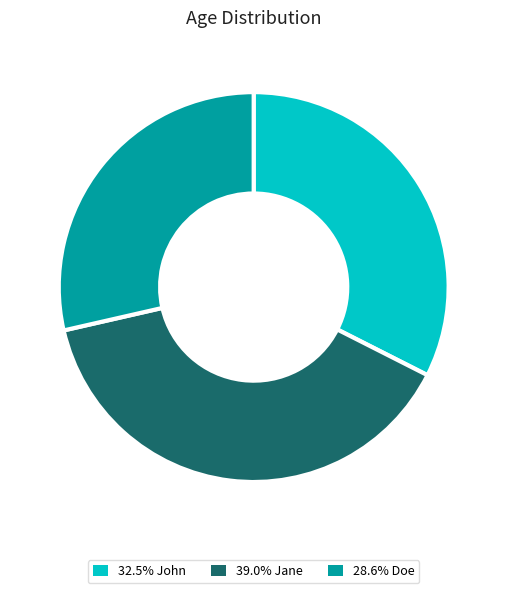

Is there any slice that represents more than half of the pie?

No